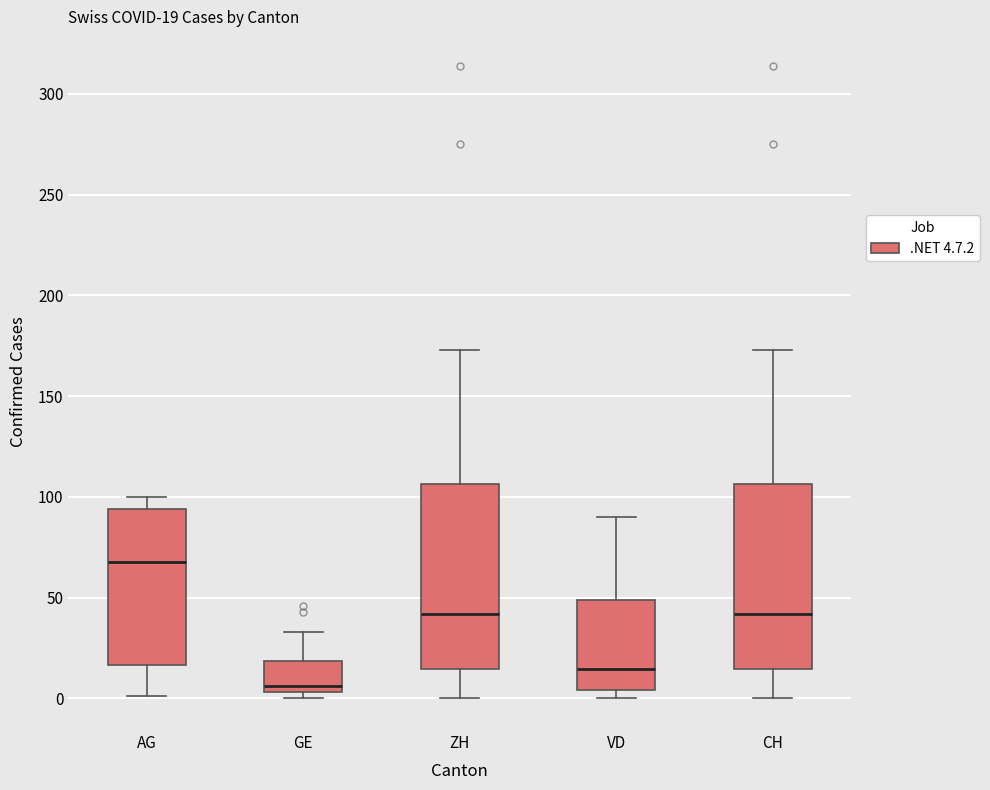

Which box has the highest median line?

AG